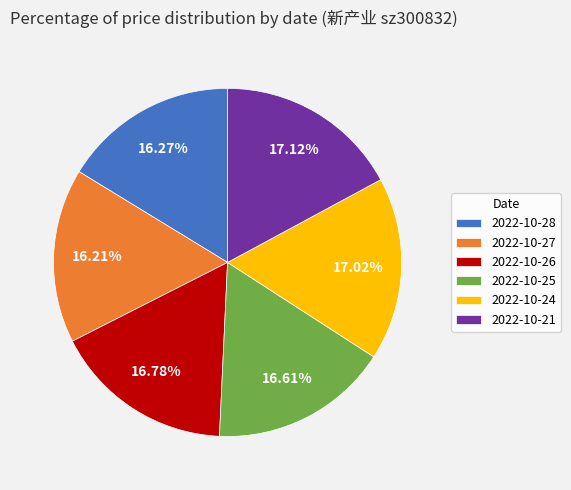

What is the total percentage of 2022-10-25 and 2022-10-28?

32.9%